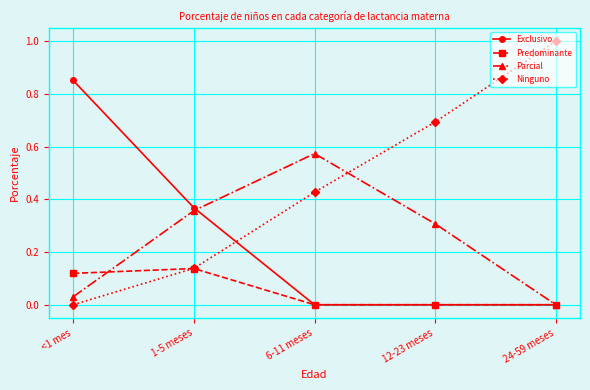

The Ninguno series shows 1.0 at 12-23 meses. True or false?

False